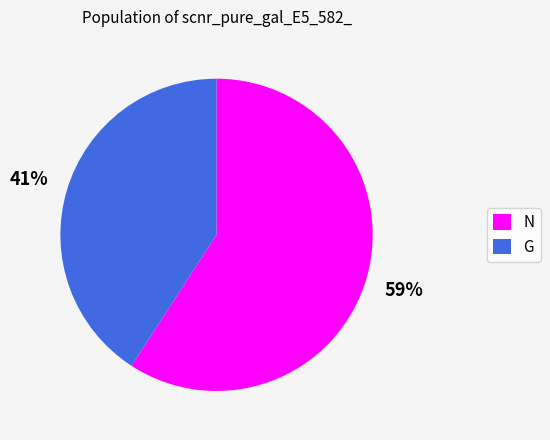

Combined, do N and G account for over 50%?

Yes